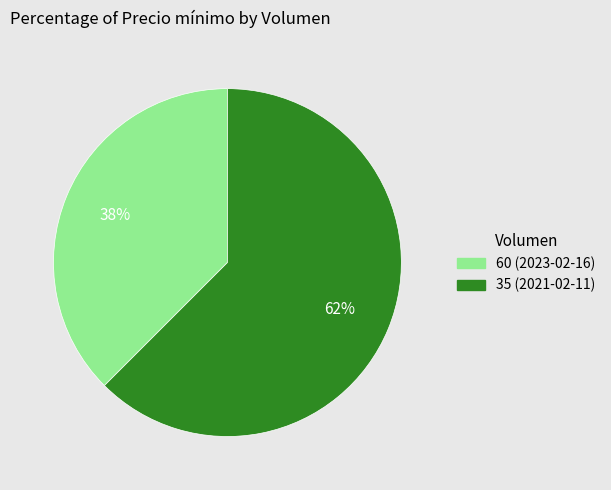

Rank the categories by value from lowest to highest.

60 (2023-02-16), 35 (2021-02-11)